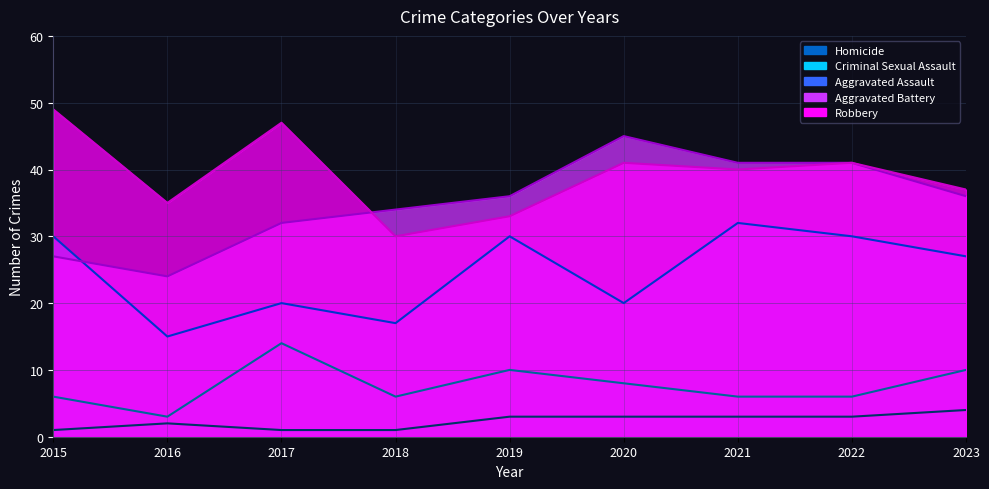

The Aggravated Battery series shows 6 at 2015. True or false?

False